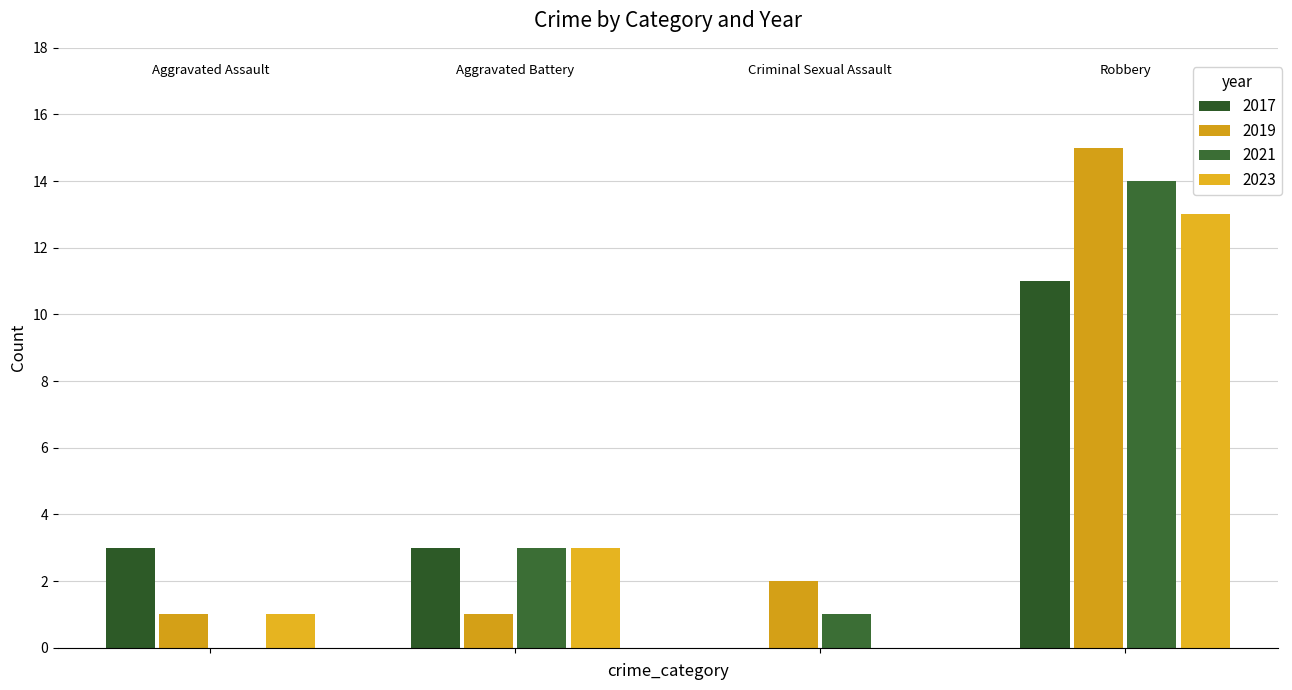

Does the chart contain stacked bars?

No